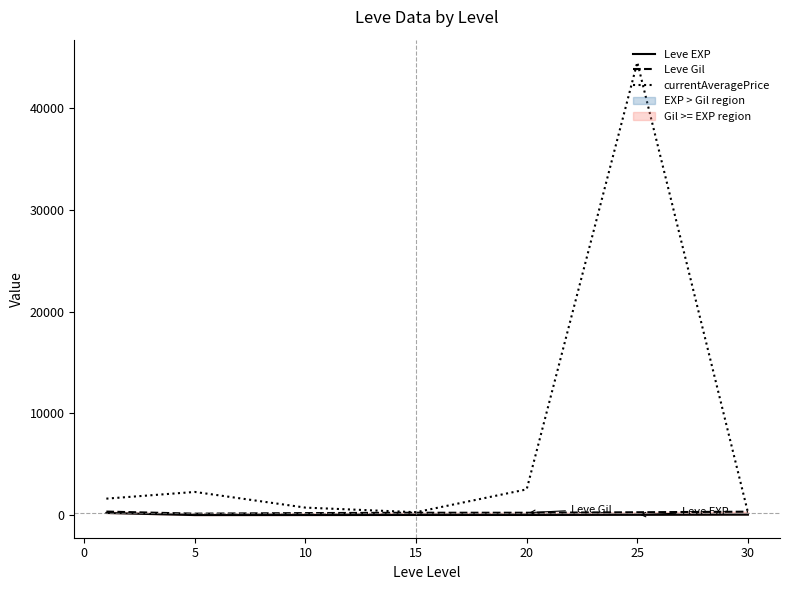

What is the greatest value displayed?

44534.8